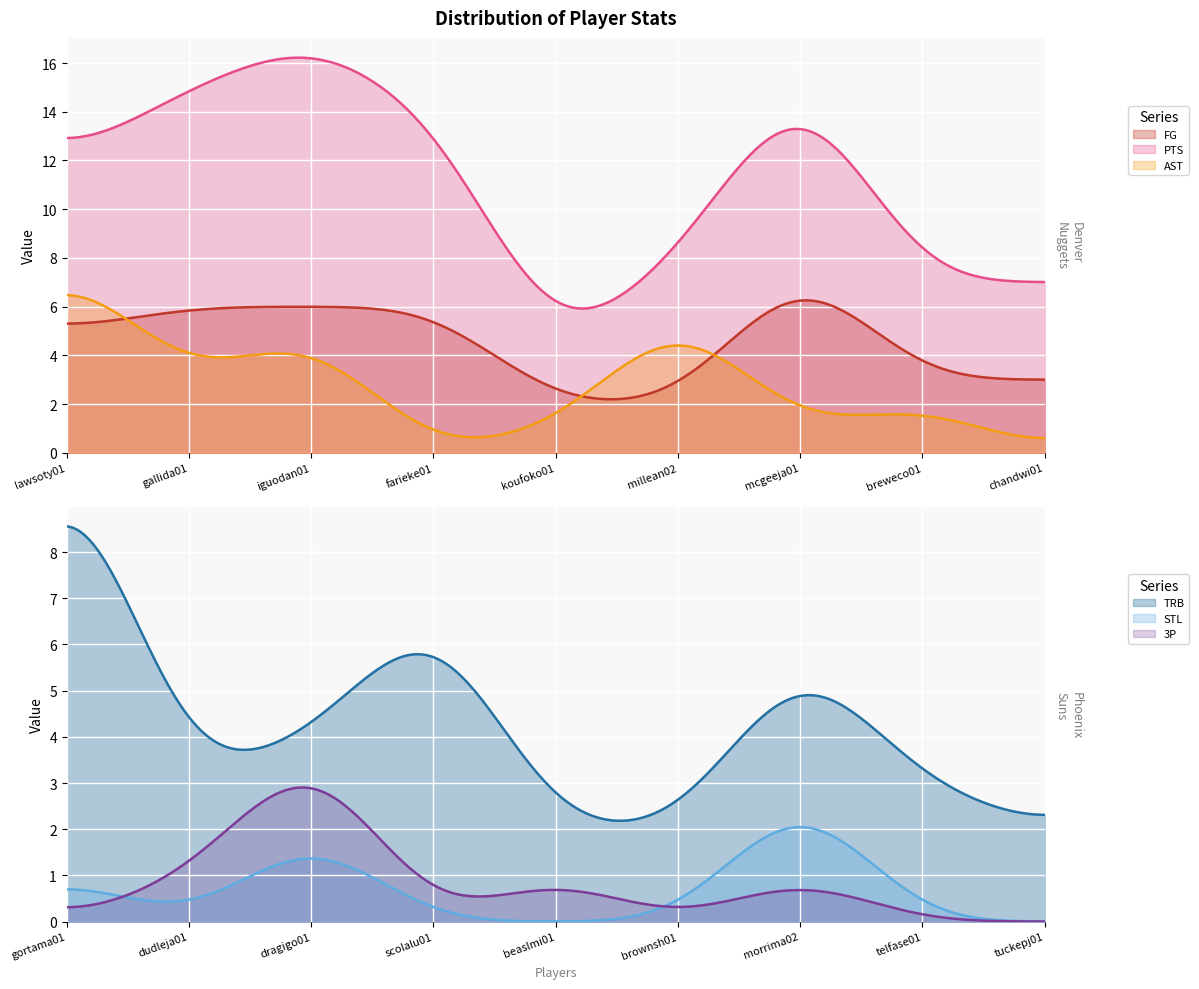

What is the minimum value for FG?

2.2